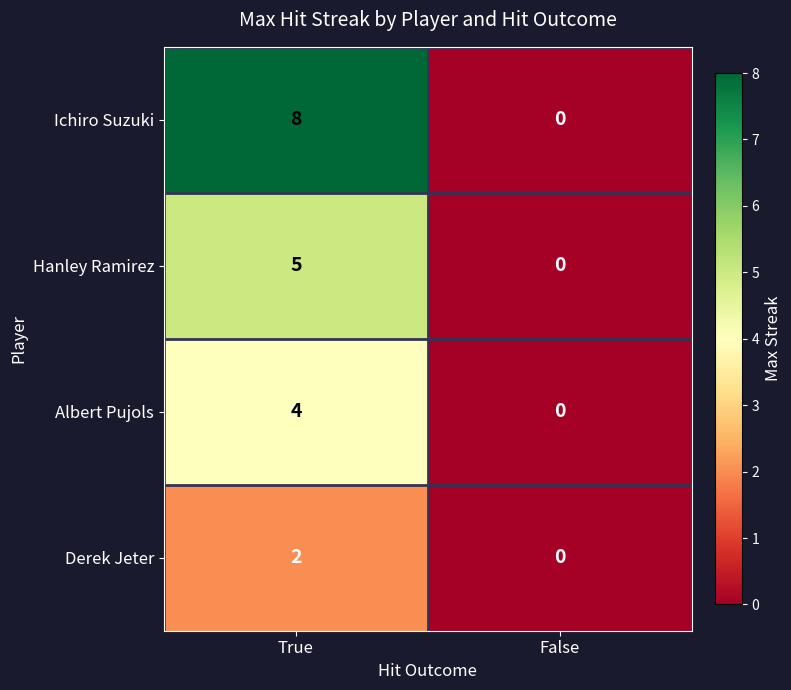

Which series has the largest total across all categories?

Ichiro Suzuki